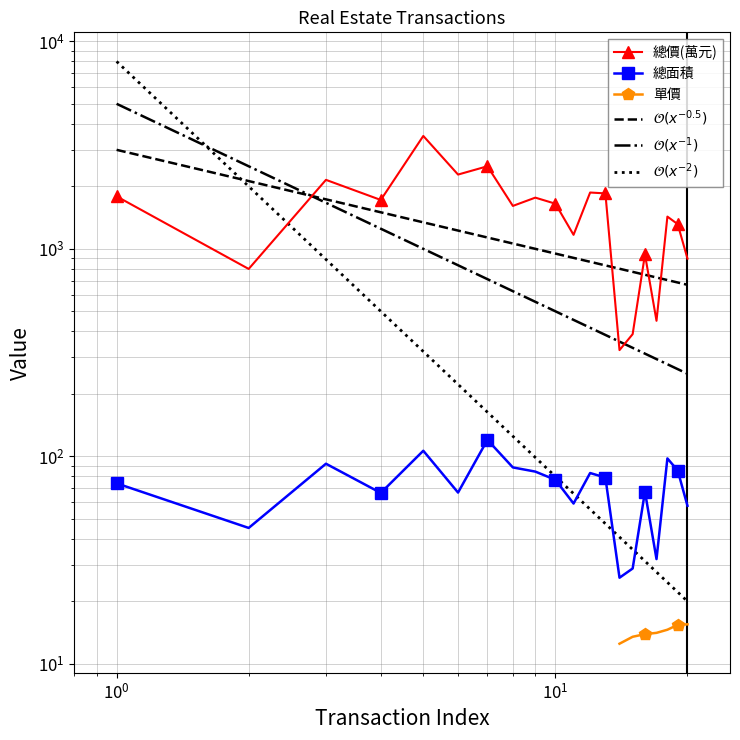

List the labels in order of 總價(萬元) value, largest first.

5, 7, 6, 3, 12, 13, 1, 9, 4, 10, 8, 18, 19, 11, 16, 20, 2, 17, 15, 14